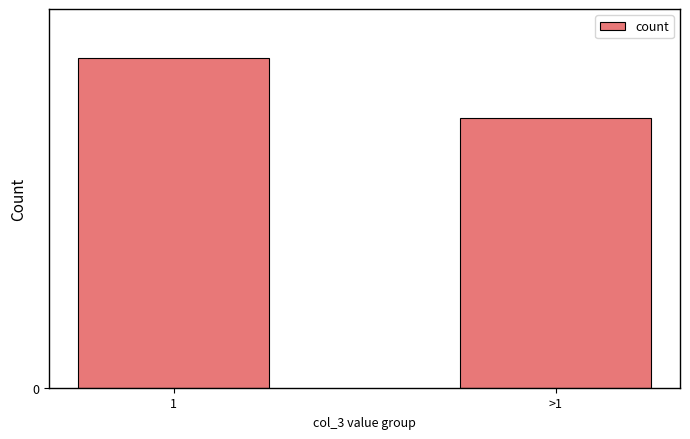

Are the bars horizontal?

No